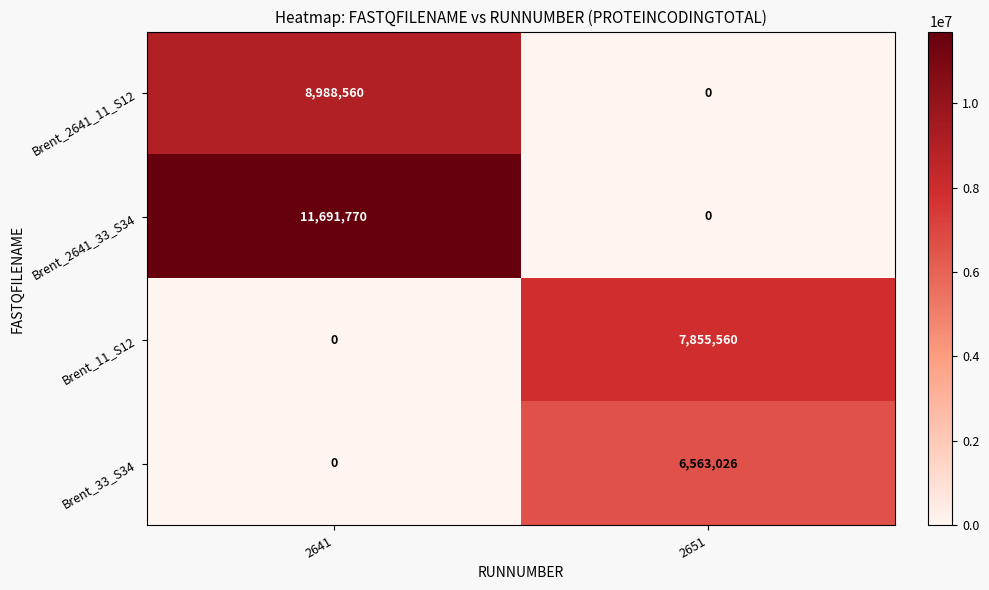

Which category has the lowest value in the Brent_2641_11_S12 series?

2651